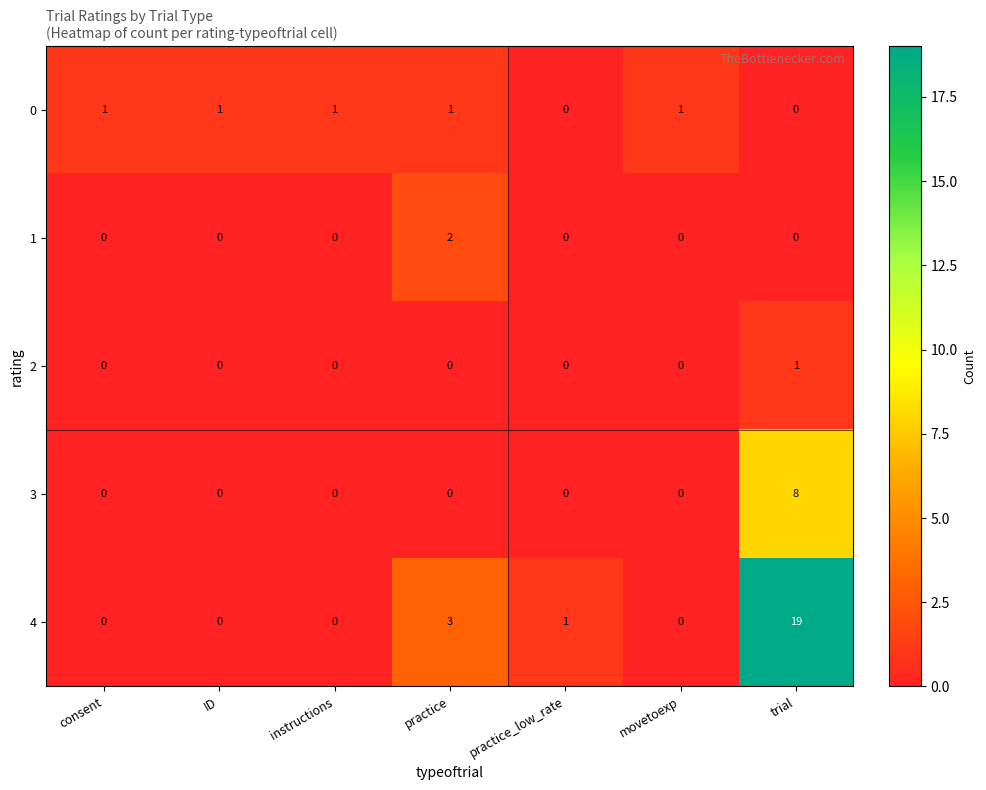

What is the spread (max minus min) of values at trial?

19